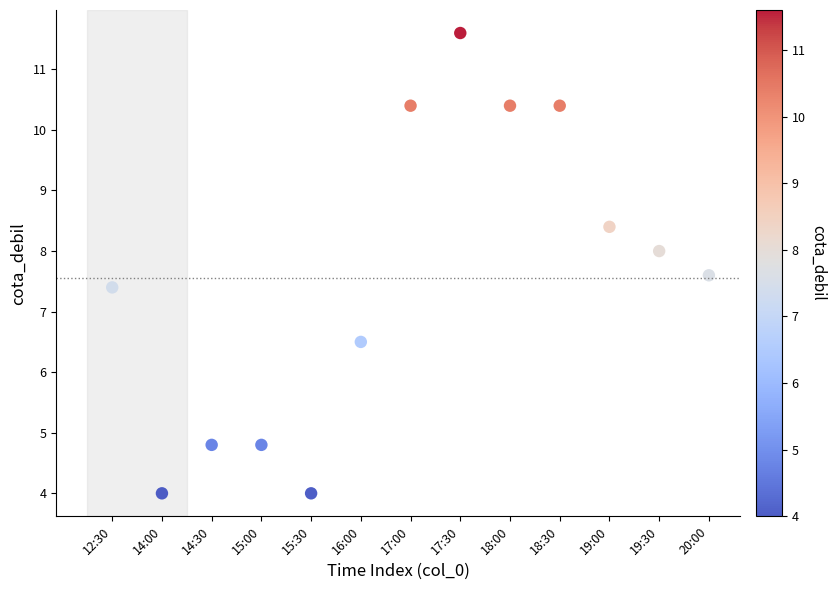

What is the range of Y values (max minus min)?

7.6